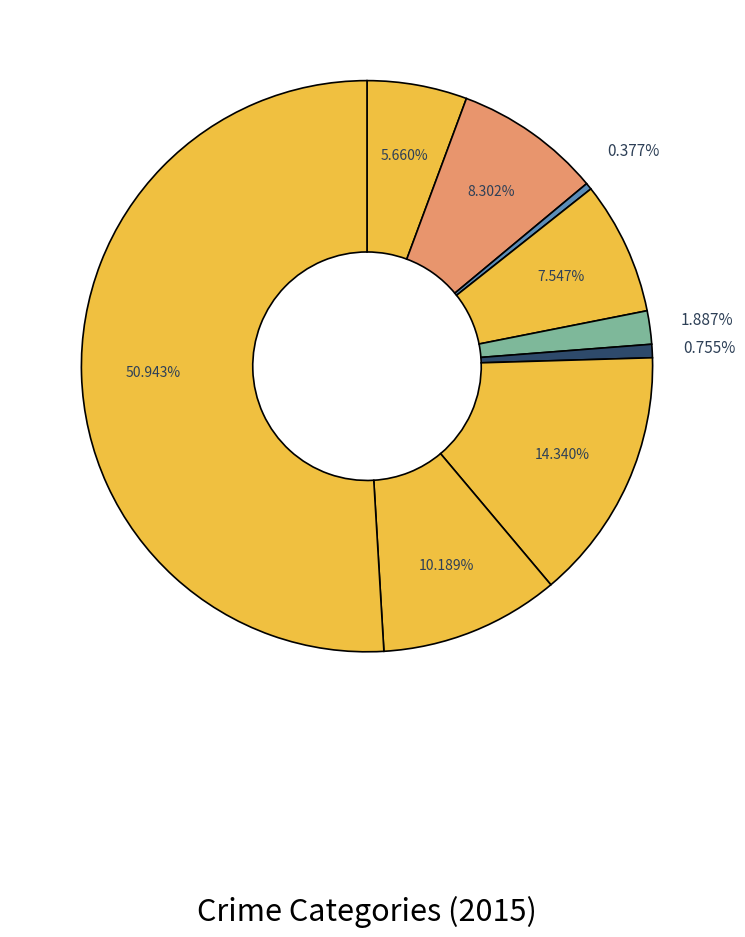

How many segments does this pie chart have?

9